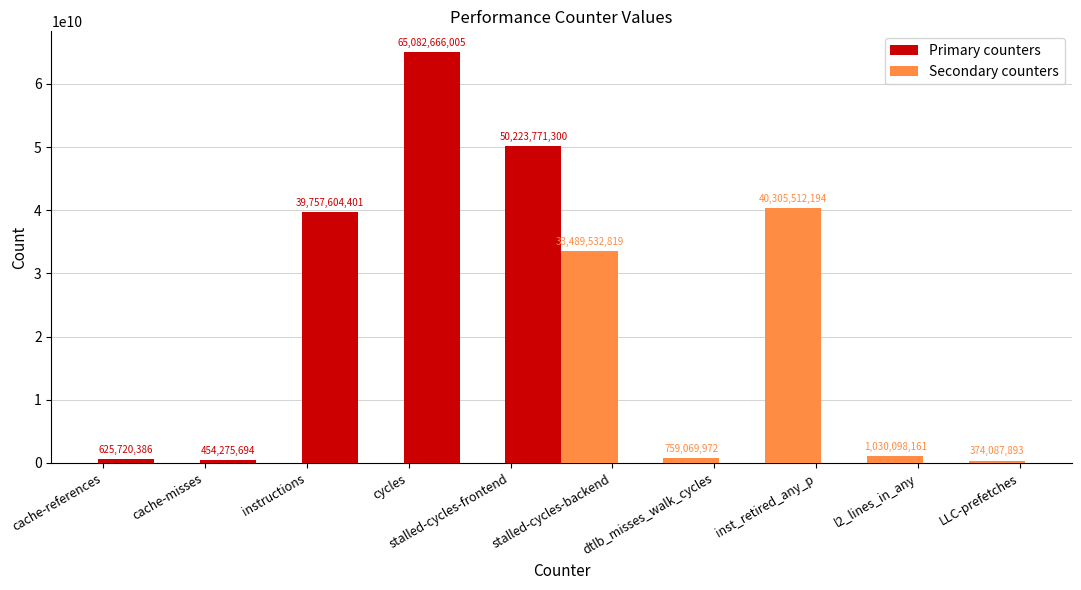

What is the label of the 2nd bar from the left?

cache-misses